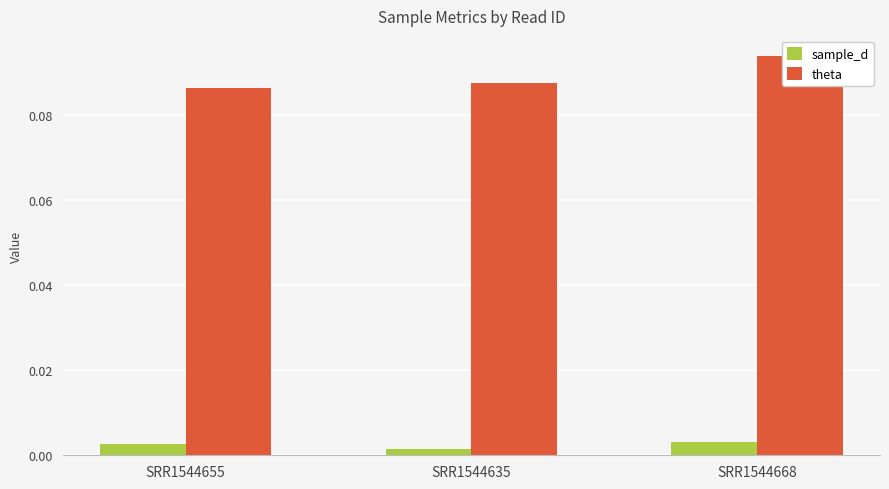

What is the spread (max minus min) of values at SRR1544635?

0.1